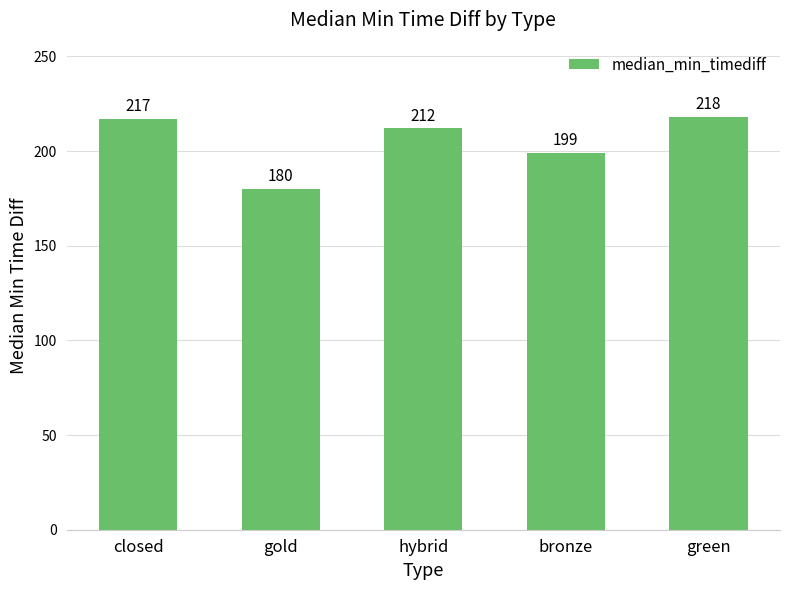

Reading left to right, extract all data points from this chart.

217	180	212	199	218